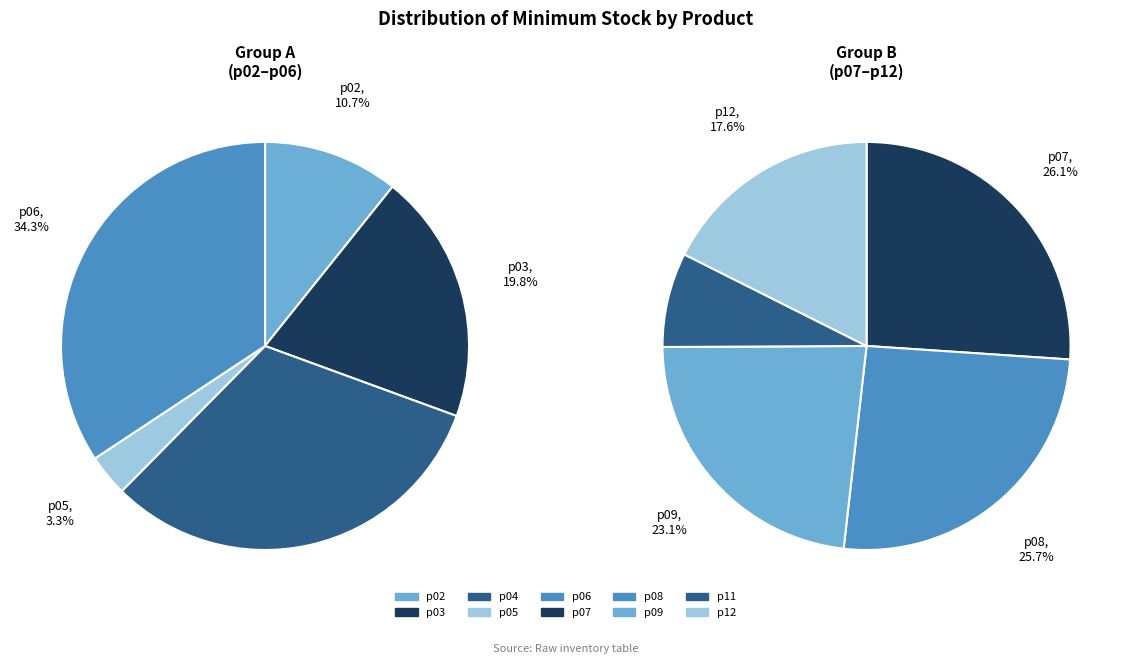

Does p11 represent more than half of the total?

No